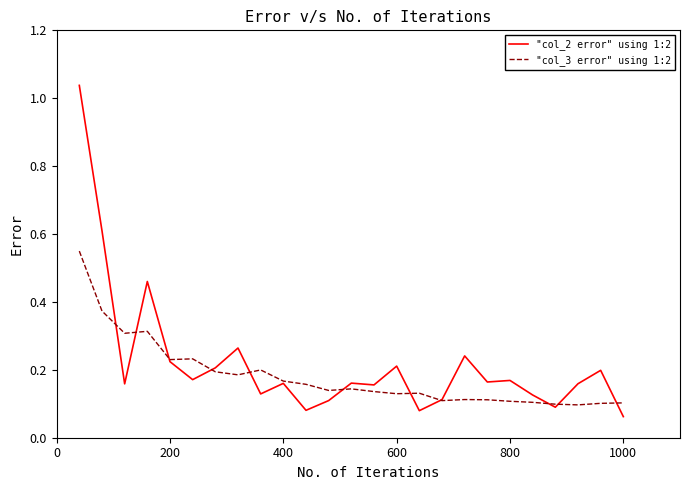

At how many categories does at least one series exceed 0?

25